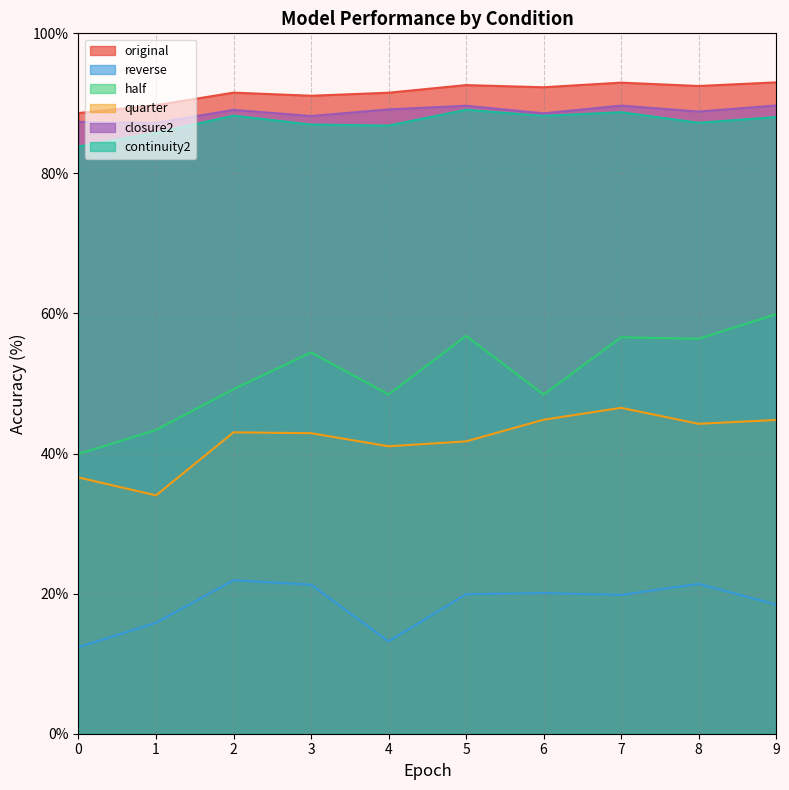

Which series has the widest spread of values?

half